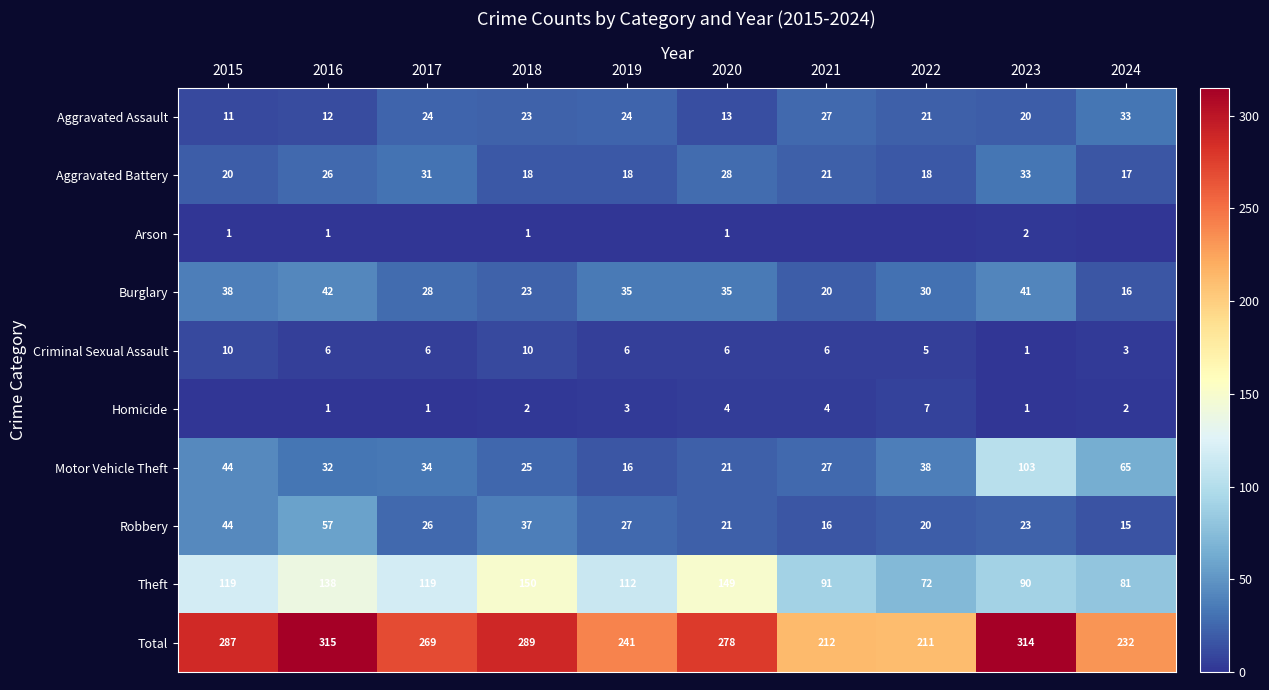

At which label is Theft closest to 111?

2019